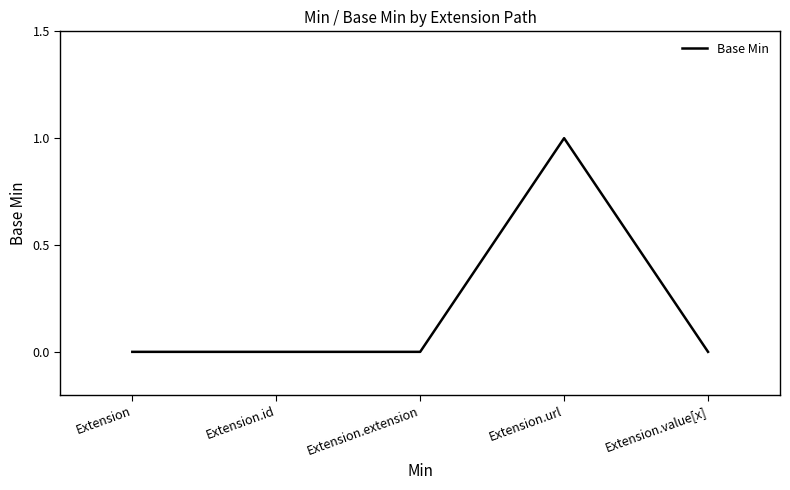

Which category has the highest value across all series?

Extension.url